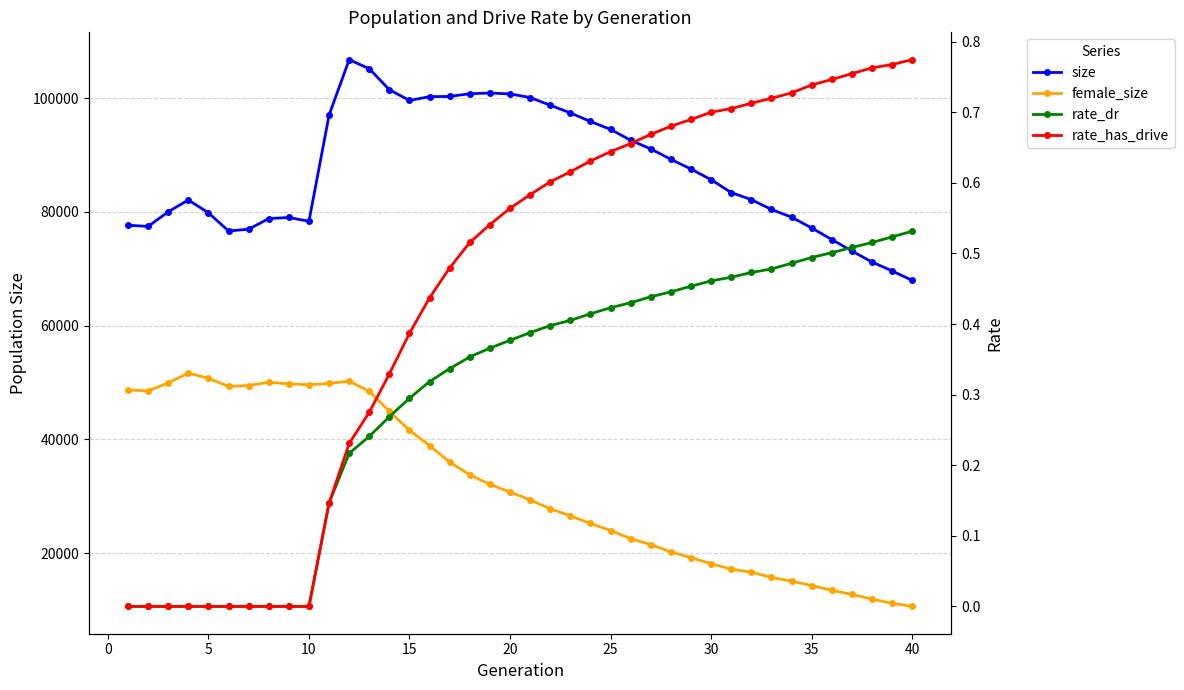

Reading left to right, what are all the values shown in this chart?

size: 77649.0	77431.0	80000.0	82083.0	79829.0	76637.0	76940.0	78815.0	79004.0	78342.0	96985.0	106736.0	105145.0	101450.0	99568.0	100243.0	100272.0	100755.0	100867.0	100722.0	100084.0	98726.0	97383.0	95874.0	94480.0	92575.0	91043.0	89226.0	87514.0	85639.0	83381.0	82140.0	80412.0	79062.0	77164.0	75135.0	73118.0	71180.0	69616.0	67952.0
female_size: 48693.0	48517.0	49942.0	51672.0	50745.0	49327.0	49469.0	50047.0	49780.0	49600.0	49858.0	50234.0	48456.0	44936.0	41610.0	38923.0	36011.0	33760.0	32123.0	30750.0	29390.0	27806.0	26585.0	25234.0	23997.0	22561.0	21532.0	20241.0	19231.0	18165.0	17214.0	16677.0	15757.0	15094.0	14334.0	13489.0	12768.0	11938.0	11210.0	10666.0
rate_dr: 0.0	0.0	0.0	0.0	0.0	0.0	0.0	0.0	0.0	0.0	0.1	0.2	0.2	0.3	0.3	0.3	0.3	0.4	0.4	0.4	0.4	0.4	0.4	0.4	0.4	0.4	0.4	0.4	0.5	0.5	0.5	0.5	0.5	0.5	0.5	0.5	0.5	0.5	0.5	0.5
rate_has_drive: 0.0	0.0	0.0	0.0	0.0	0.0	0.0	0.0	0.0	0.0	0.1	0.2	0.3	0.3	0.4	0.4	0.5	0.5	0.5	0.6	0.6	0.6	0.6	0.6	0.6	0.7	0.7	0.7	0.7	0.7	0.7	0.7	0.7	0.7	0.7	0.7	0.8	0.8	0.8	0.8